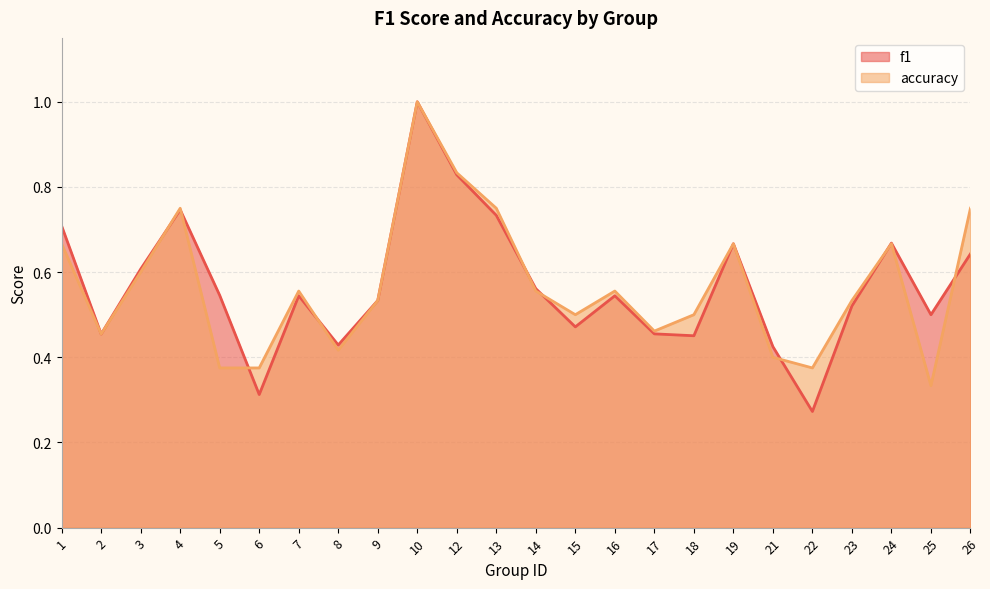

In f1, how many points are lower than both neighbors (excluding endpoints)?

7